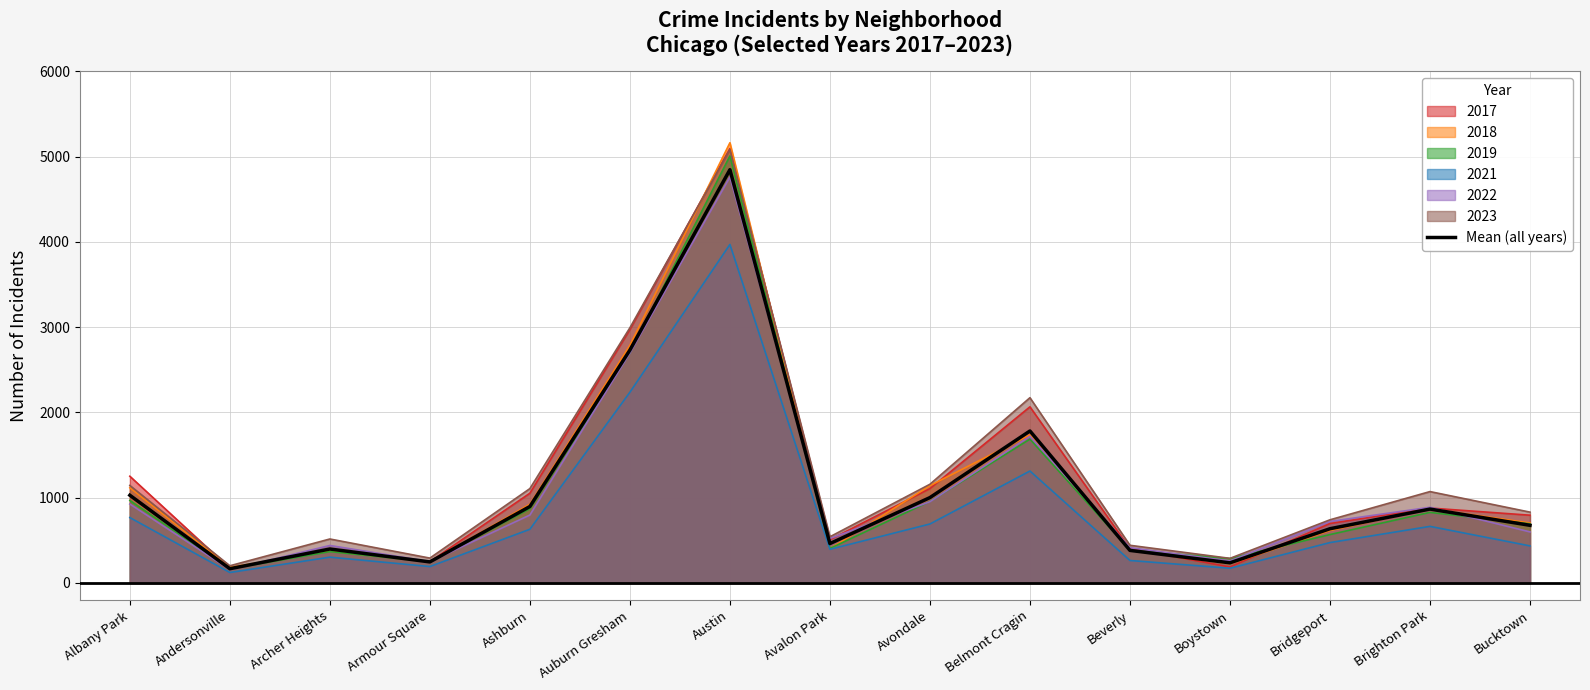

What is the difference between the maximum and minimum values?

4679.5